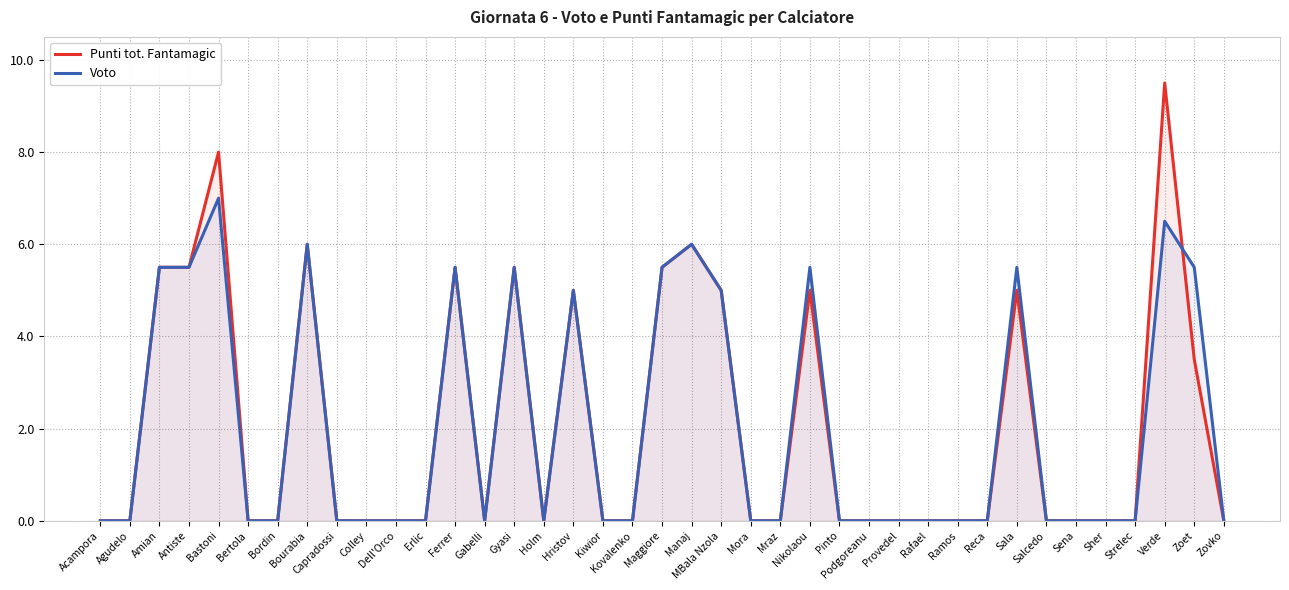

Reading left to right, list all the values displayed in this chart.

Punti tot. Fantamagic: Acampora=0.0	Agudelo=0.0	Amian=5.5	Antiste=5.5	Bastoni=8.0	Bertola=0.0	Bordin=0.0	Bourabia=6.0	Capradossi=0.0	Colley=0.0	Dell'Orco=0.0	Erlic=0.0	Ferrer=5.5	Gabelli=0.0	Gyasi=5.5	Holm=0.0	Hristov=5.0	Kiwior=0.0	Kovalenko=0.0	Maggiore=5.5	Manaj=6.0	MBala Nzola=5.0	Mora=0.0	Mraz=0.0	Nikolaou=5.0	Pinto=0.0	Podgoreanu=0.0	Provedel=0.0	Rafael=0.0	Ramos=0.0	Reca=0.0	Sala=5.0	Salcedo=0.0	Sena=0.0	Sher=0.0	Strelec=0.0	Verde=9.5	Zoet=3.5	Zovko=0.0
Voto: Acampora=0.0	Agudelo=0.0	Amian=5.5	Antiste=5.5	Bastoni=7.0	Bertola=0.0	Bordin=0.0	Bourabia=6.0	Capradossi=0.0	Colley=0.0	Dell'Orco=0.0	Erlic=0.0	Ferrer=5.5	Gabelli=0.0	Gyasi=5.5	Holm=0.0	Hristov=5.0	Kiwior=0.0	Kovalenko=0.0	Maggiore=5.5	Manaj=6.0	MBala Nzola=5.0	Mora=0.0	Mraz=0.0	Nikolaou=5.5	Pinto=0.0	Podgoreanu=0.0	Provedel=0.0	Rafael=0.0	Ramos=0.0	Reca=0.0	Sala=5.5	Salcedo=0.0	Sena=0.0	Sher=0.0	Strelec=0.0	Verde=6.5	Zoet=5.5	Zovko=0.0